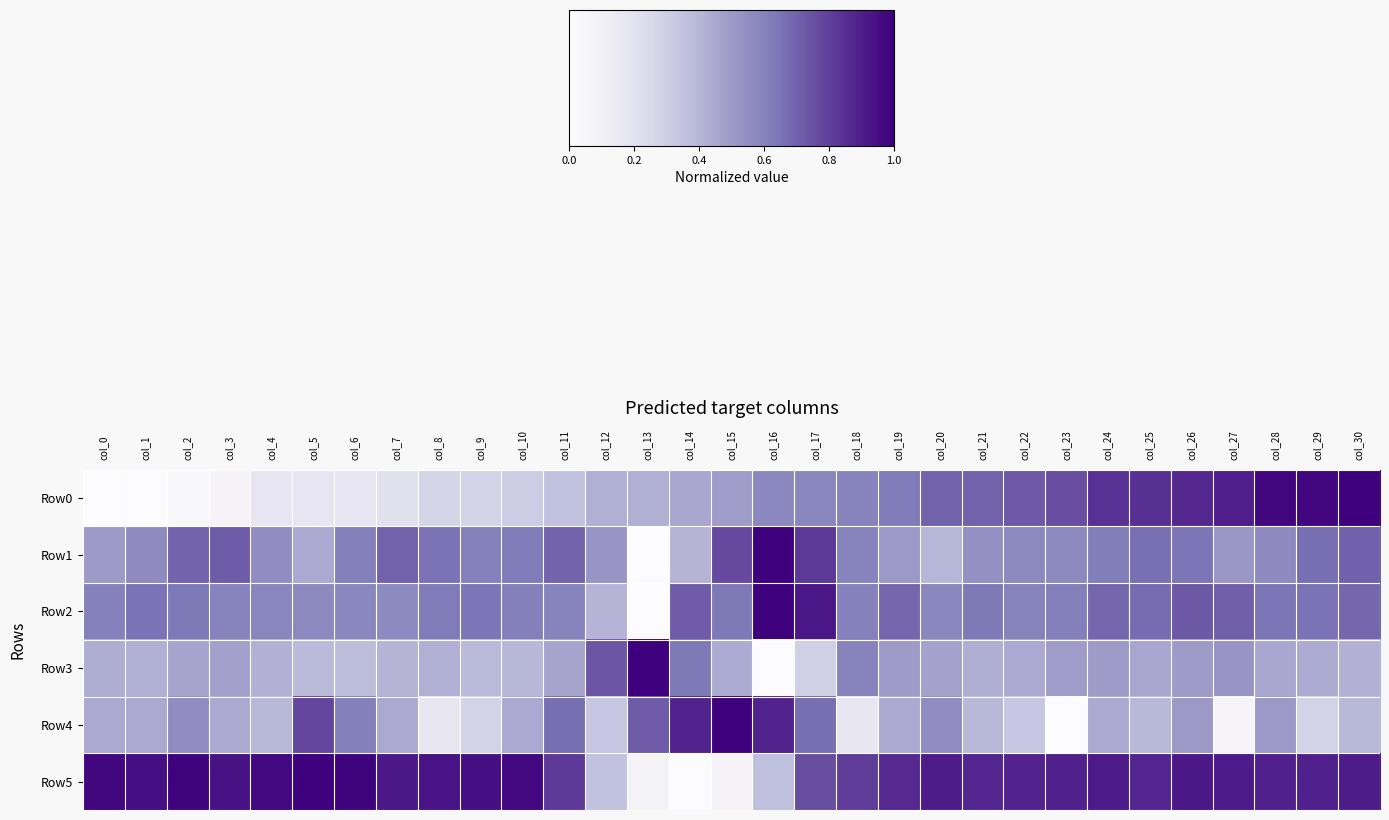

What is the maximum value shown in the chart?

1.0